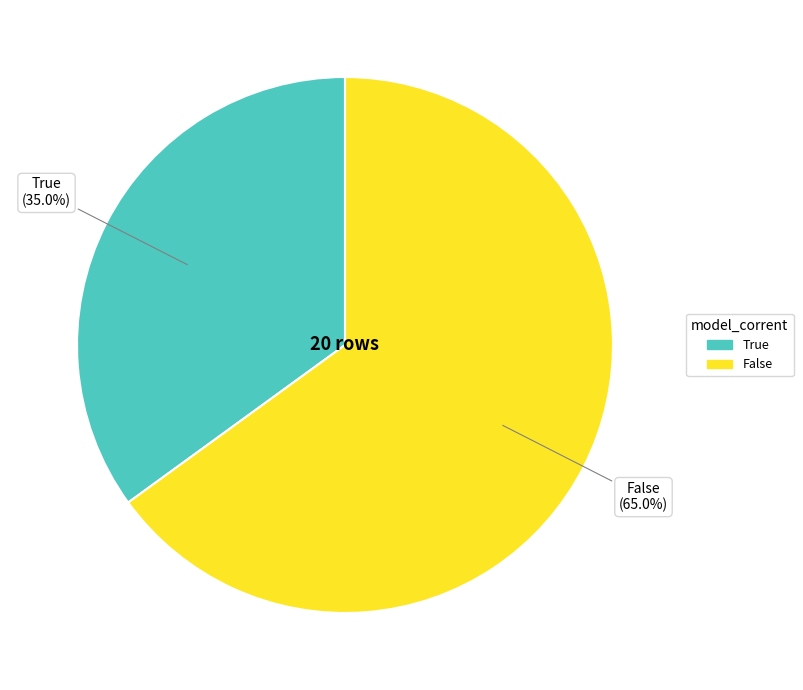

How many segments does this pie chart have?

2